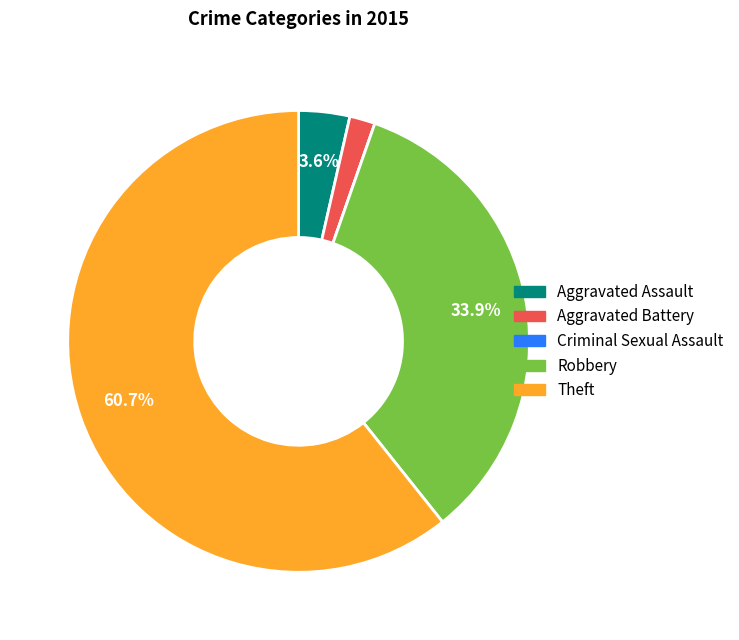

Which category has the biggest portion of the pie?

Theft